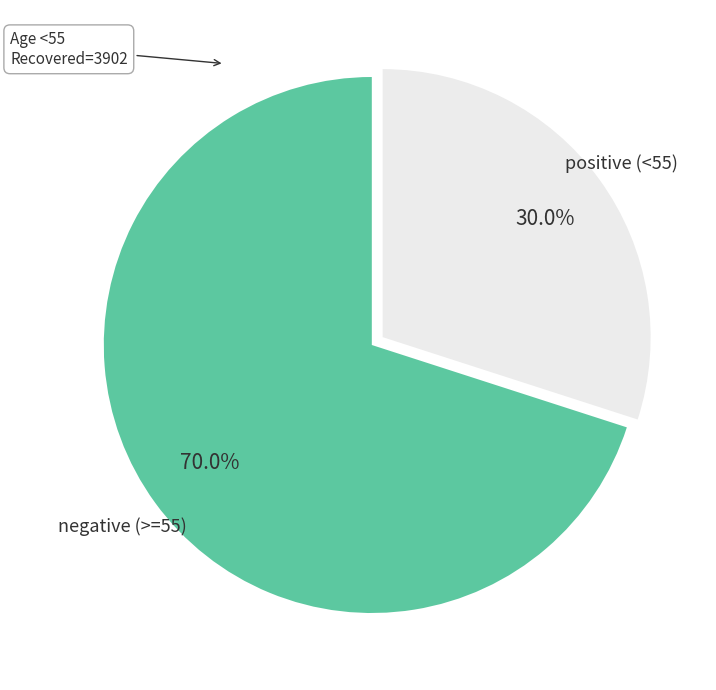

Does any single category account for the majority?

Yes